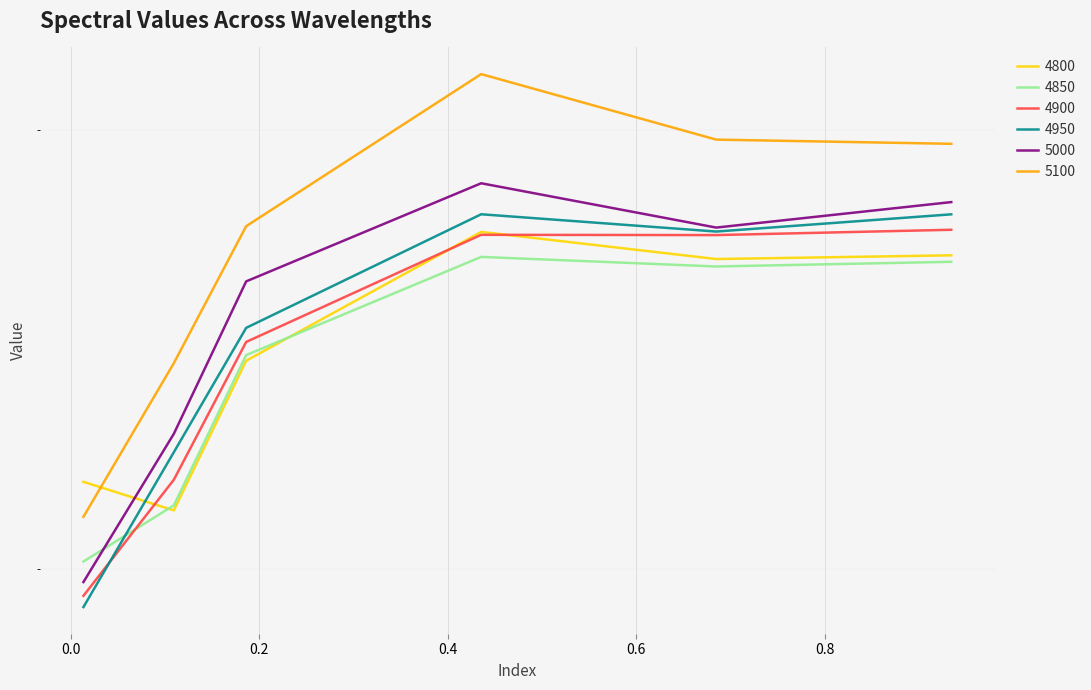

What is the sum of all 4950 values?

1.5